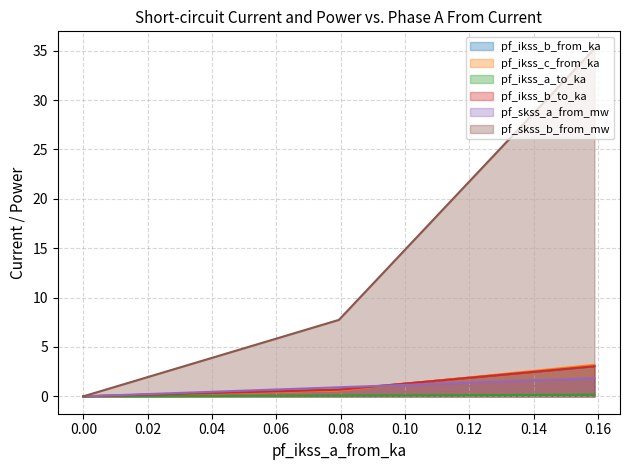

Is it true that pf_ikss_a_to_ka equals 0.2 at Line_0?

False